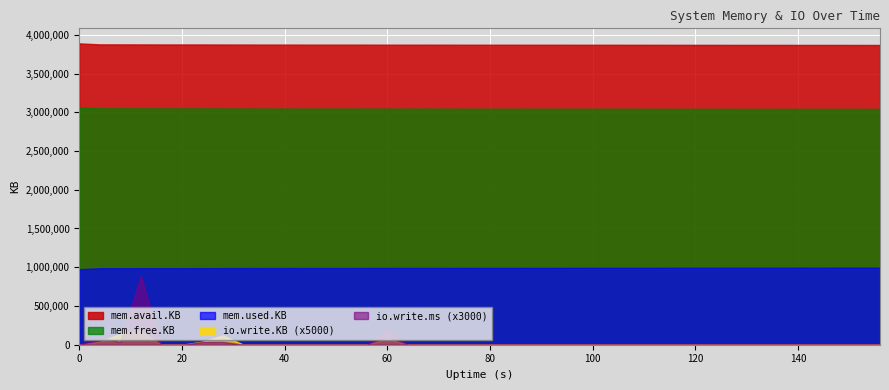

The value of mem.used.KB at 32 is 989652. True or false?

True